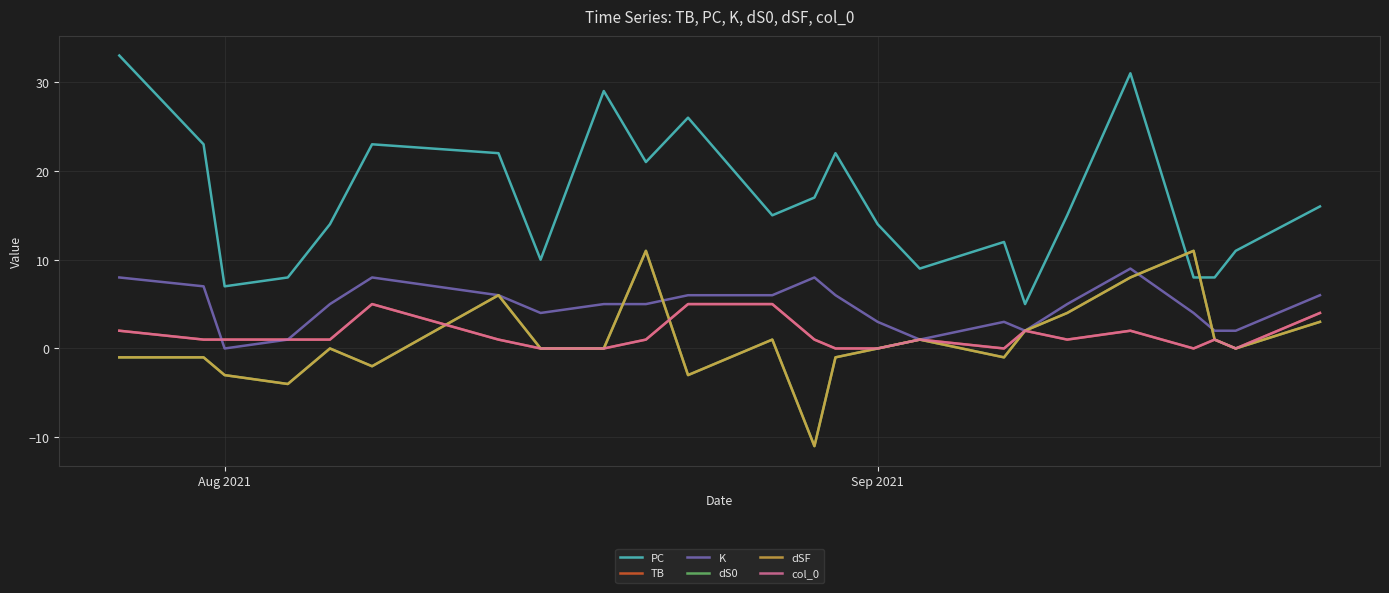

Count the K values in the range 3 to 6.

13